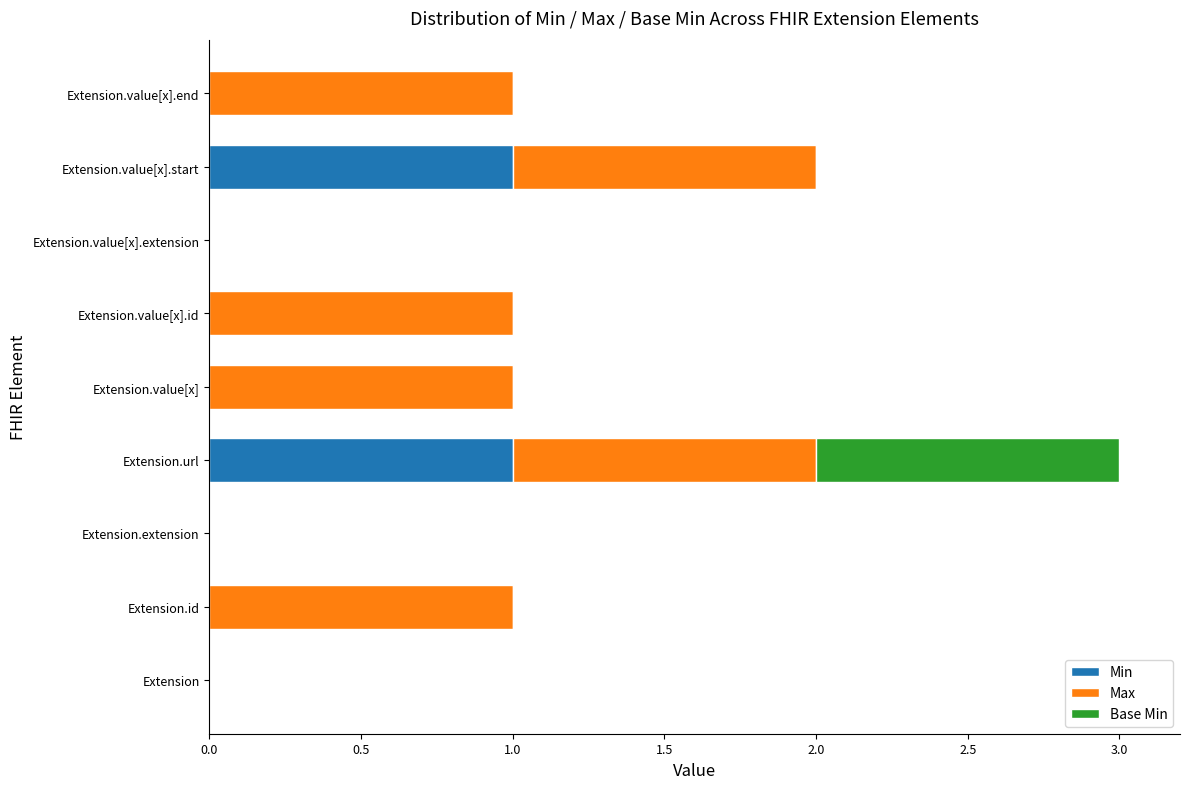

True or false: Min has a value of 0 at Extension.value[x].

True